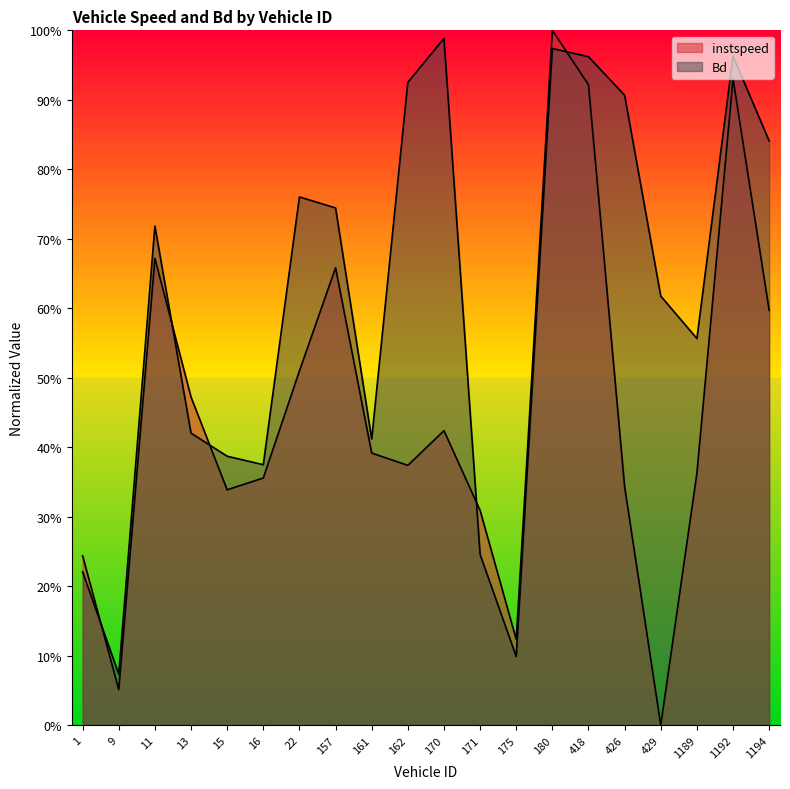

What is the maximum value shown in the chart?

1.0